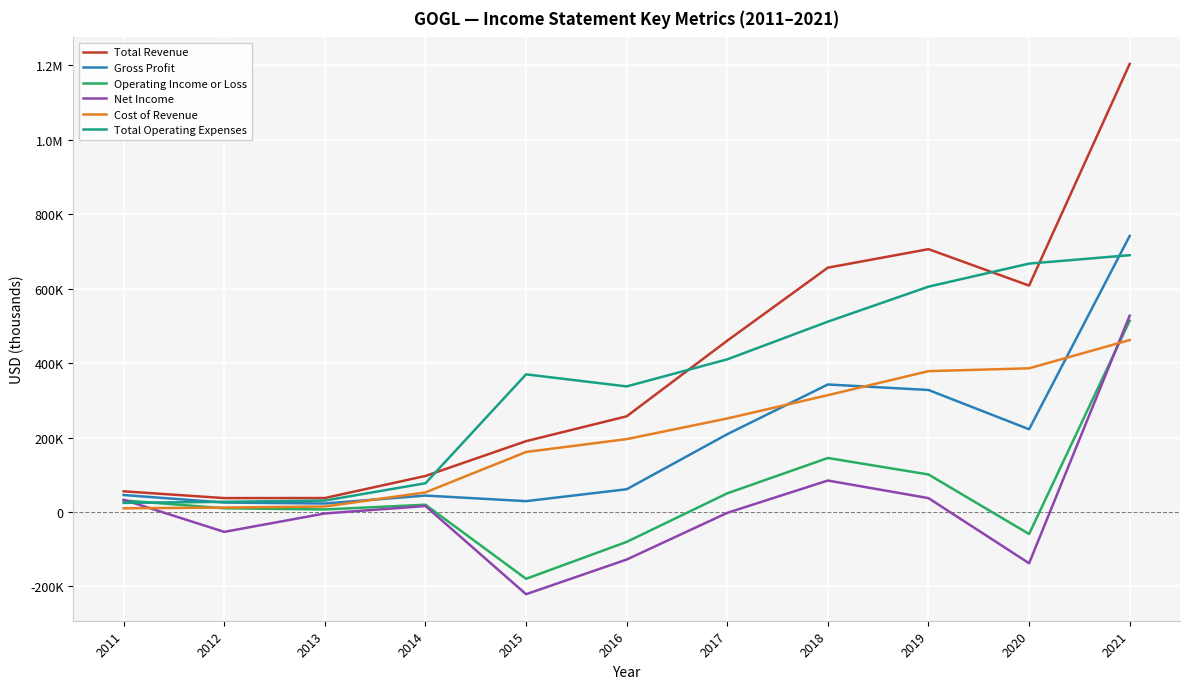

What are all the series names shown in the legend?

Total Revenue, Gross Profit, Operating Income or Loss, Net Income, Cost of Revenue, Total Operating Expenses